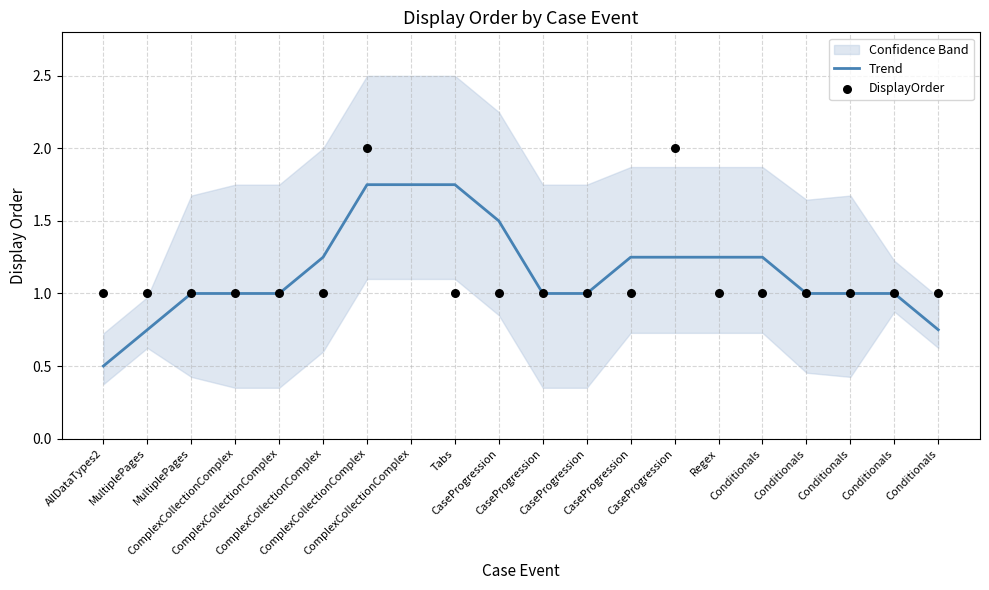

Which series reaches the maximum Y coordinate?

DisplayOrder